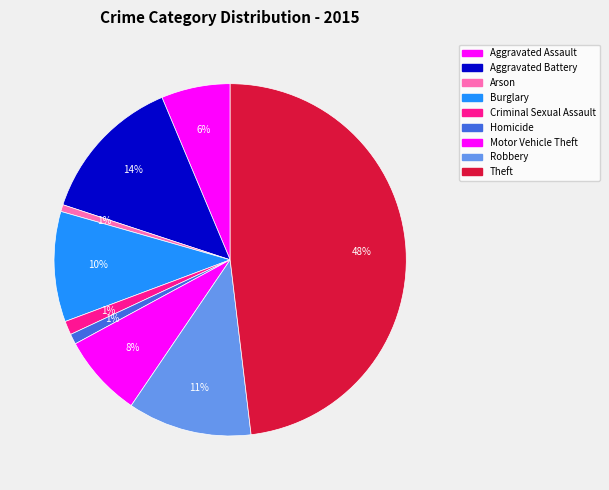

To the nearest percent, what percentage of the pie is Criminal Sexual Assault?

1%